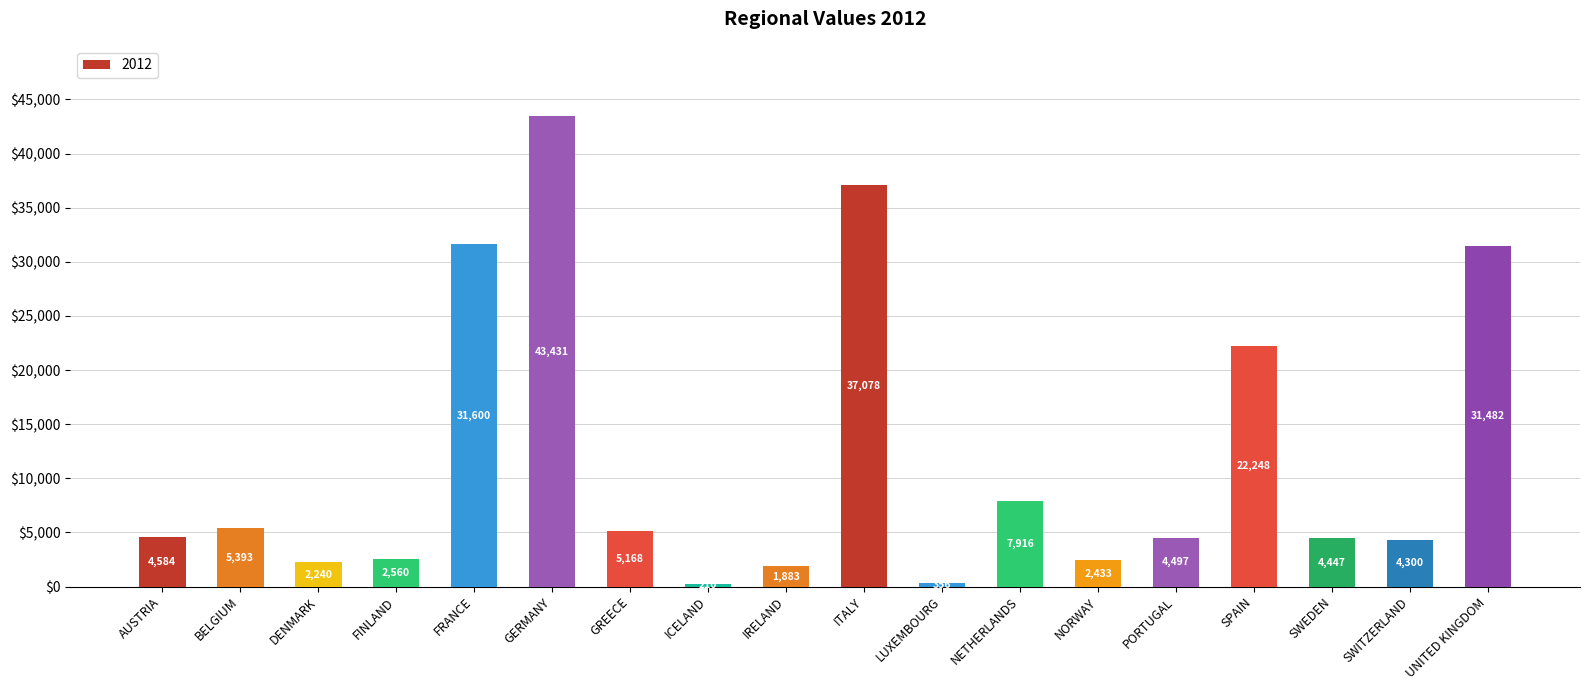

Does the chart contain any negative values?

No